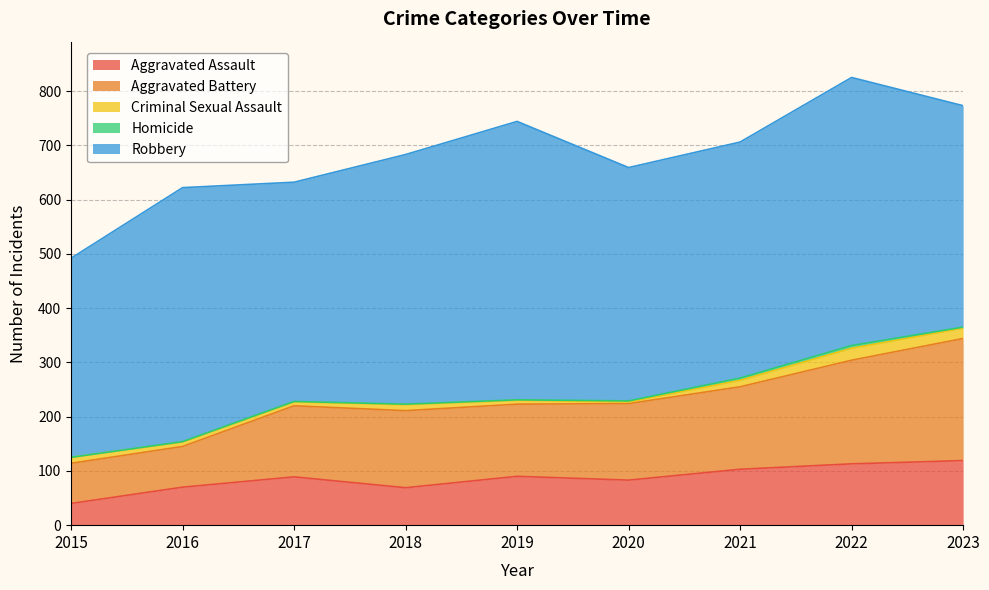

True or false: Robbery and Criminal Sexual Assault intersect in this chart.

False